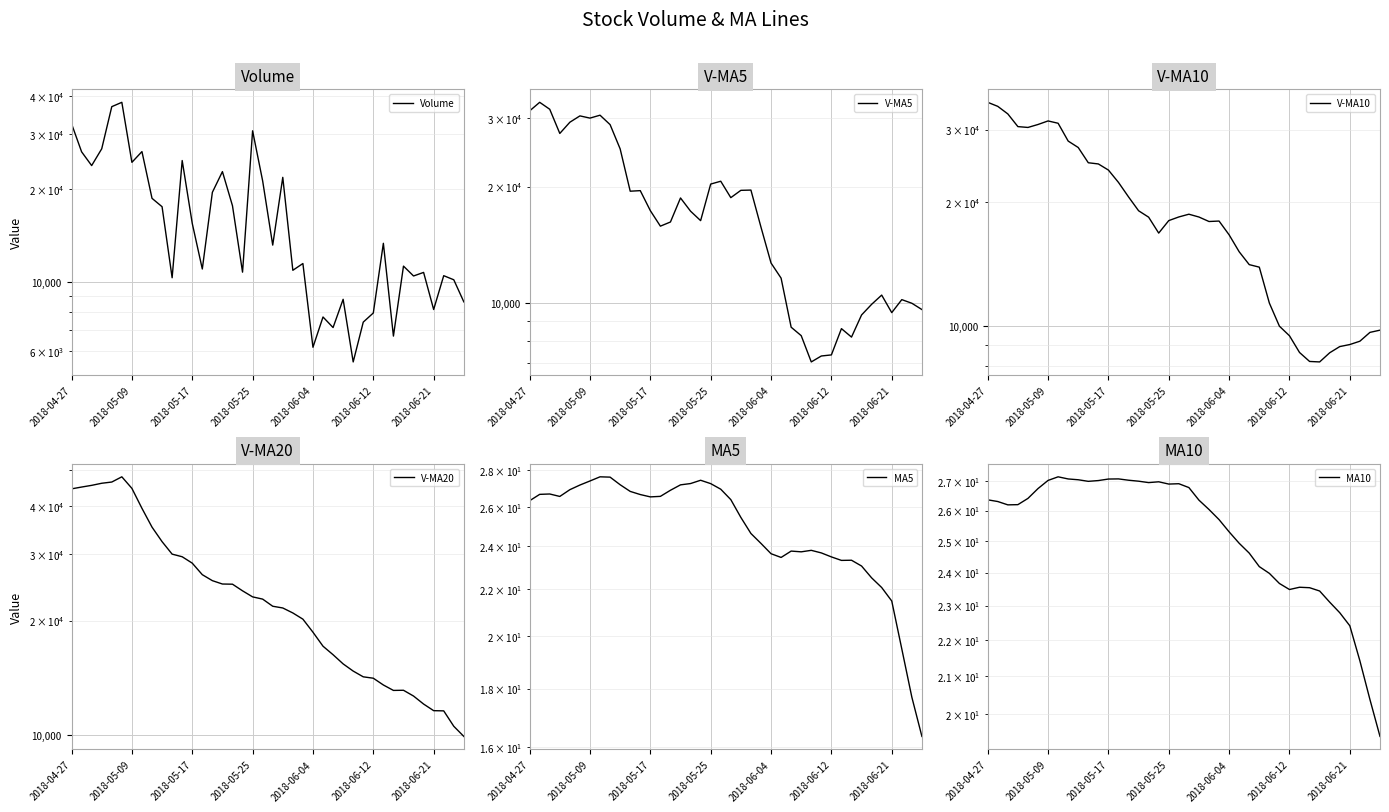

Which series has the largest total across all categories?

V-MA20